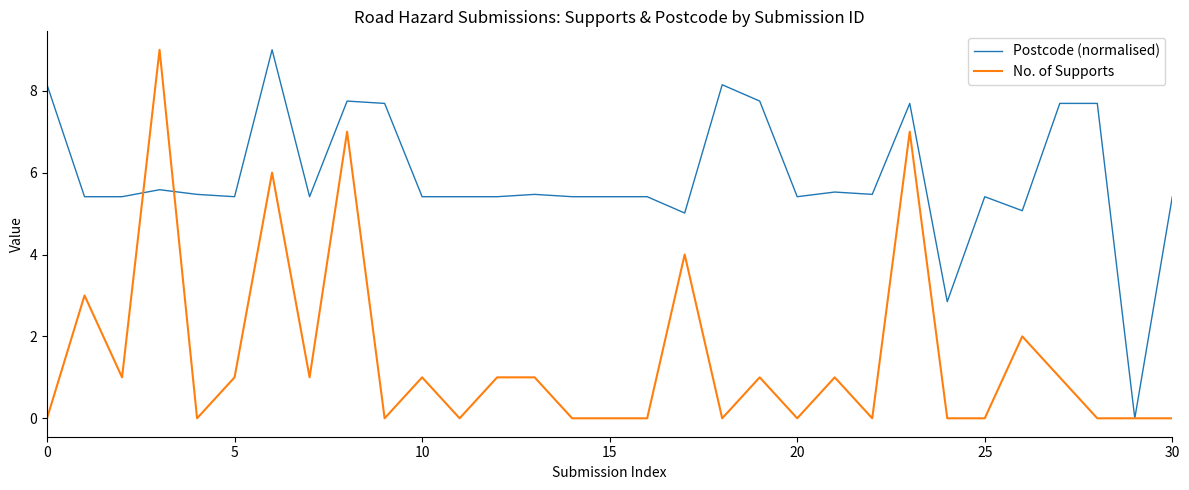

Which series has the largest total across all categories?

Postcode (normalised)